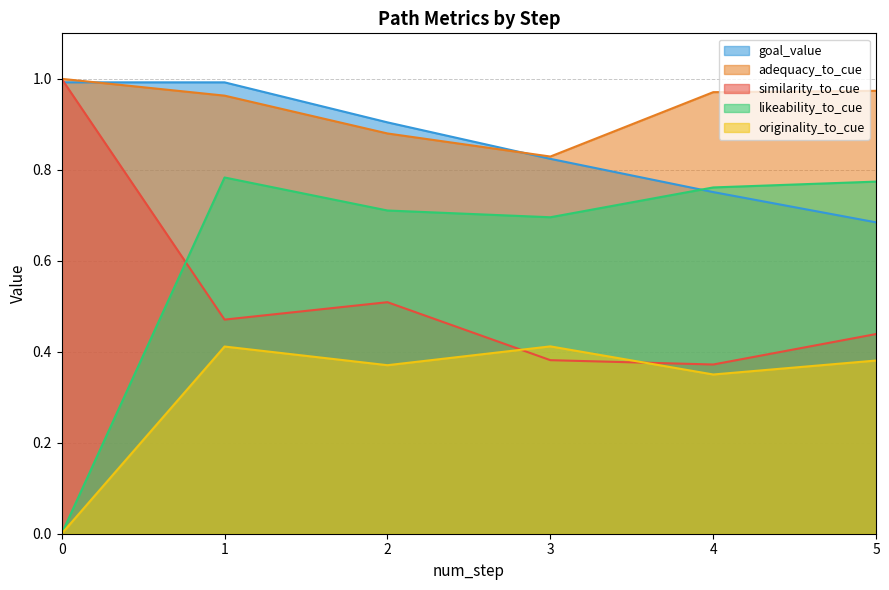

True or false: goal_value and similarity_to_cue intersect in this chart.

True